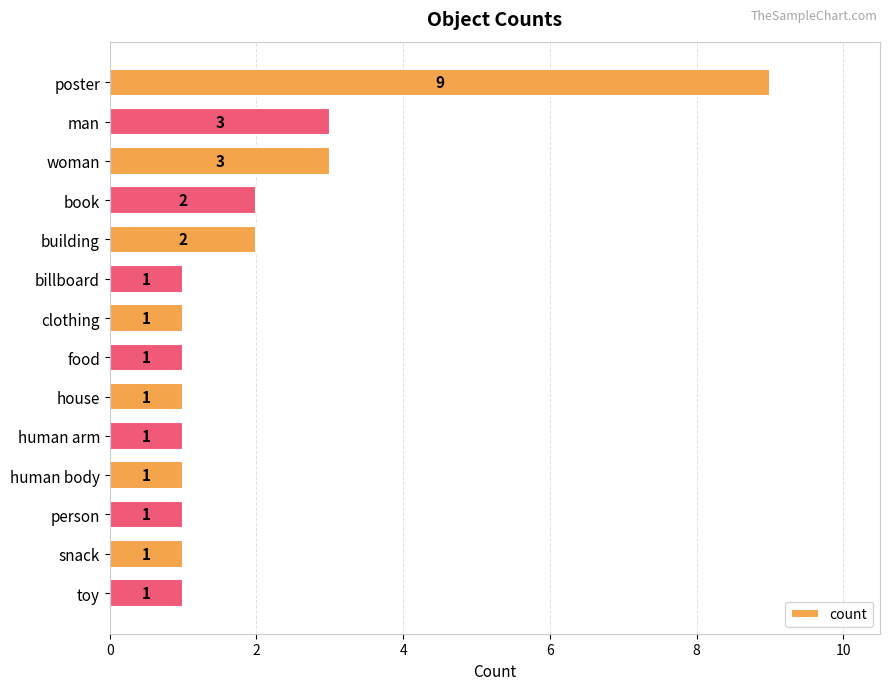

What is the value of the 14th bar from the top?

1